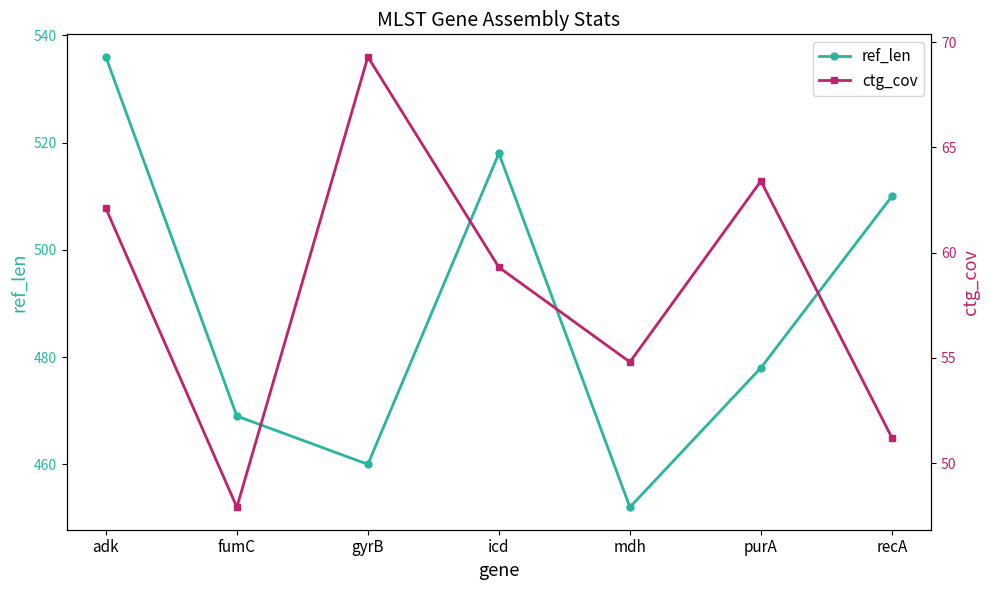

Where is ctg_cov nearest to the value 58?

icd